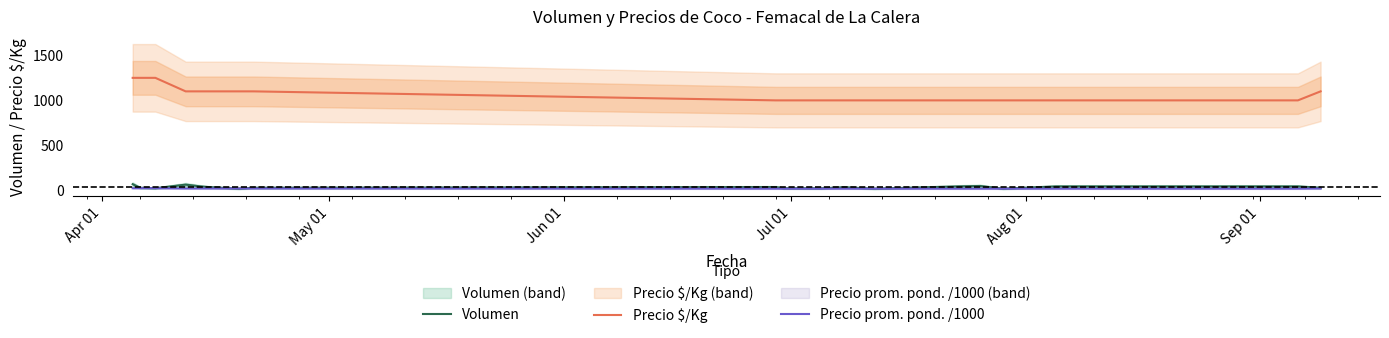

Reading left to right, extract all data points from this chart.

Volumen: 70	30	25	65	45	38	20	30	38	25	24	36	20	45	50	20	45	45	30
Precio $/Kg: 1250	1250	1250	1100	1100	1100	1100	1100	1000	1000	1000	1000	1000	1000	1000	1000	1000	1000	1100
Precio prom. pond. /1000: 25	25	25	22	22	22	22	22	20	20	20	20	20	20	20	20	20	20	22